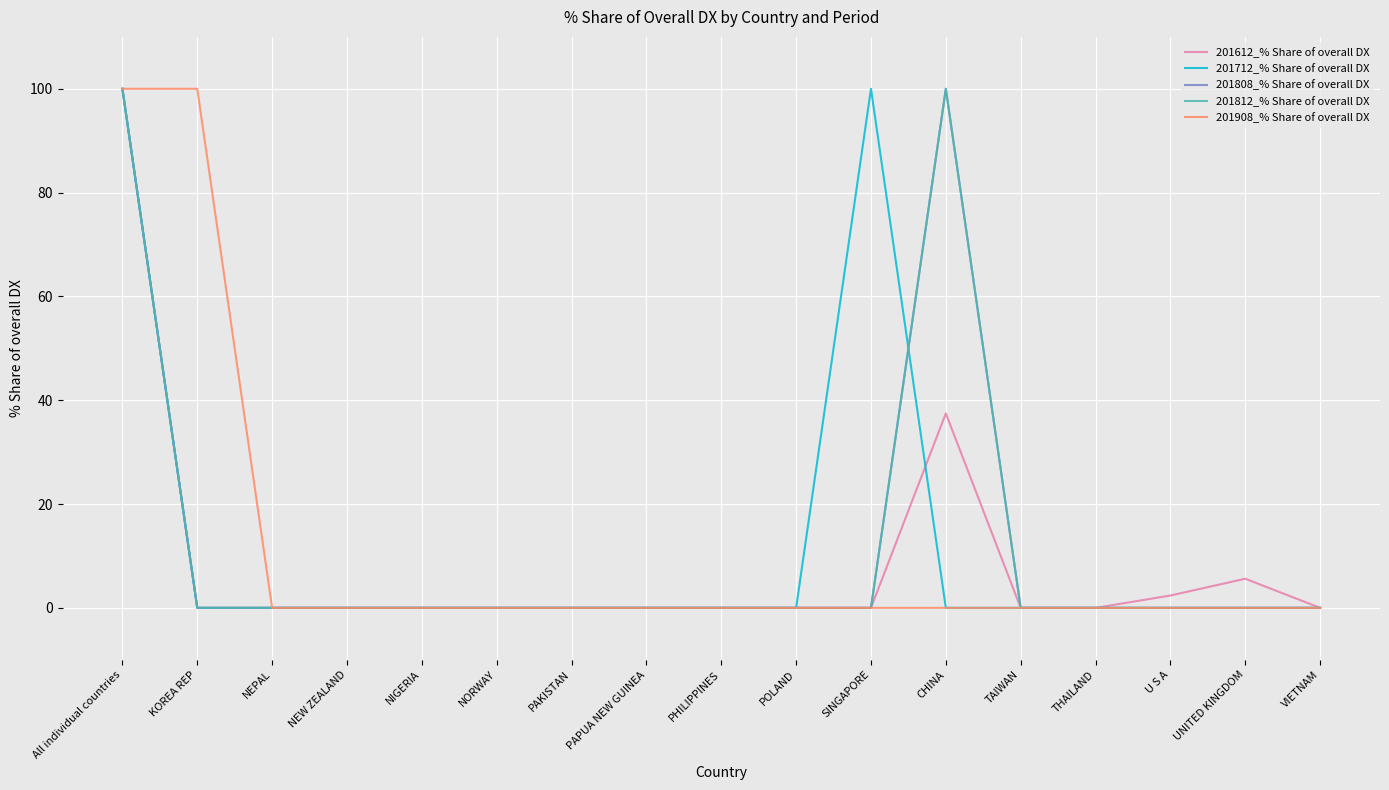

Where is the first local maximum for 201808_% Share of overall DX?

CHINA